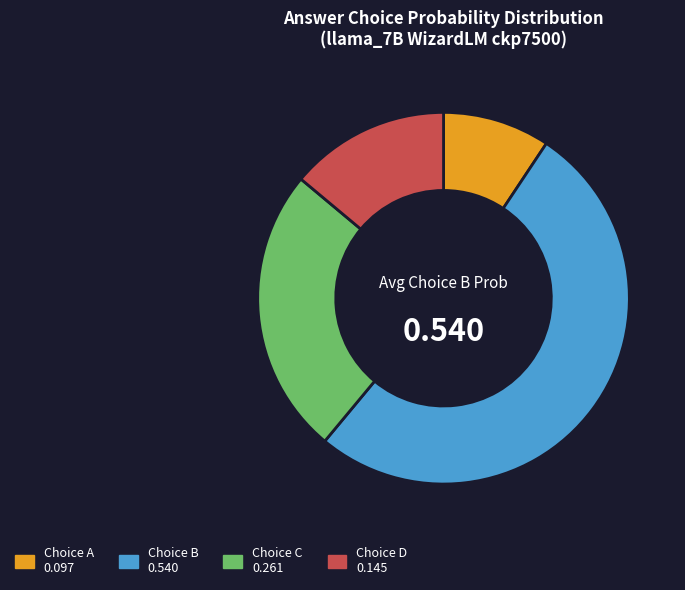

Does any single category account for the majority?

Yes